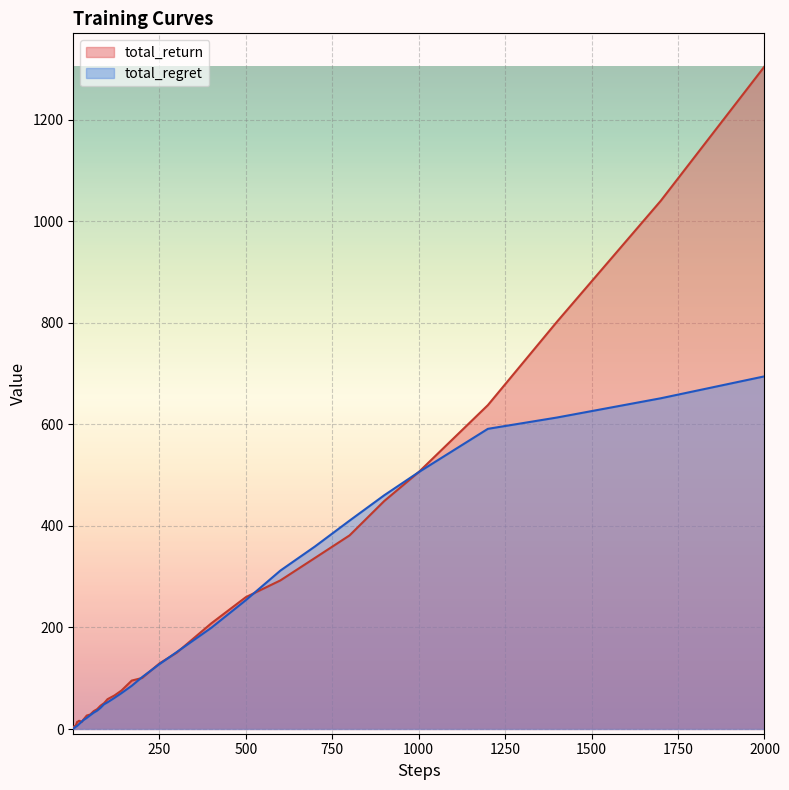

Rank the categories by total_regret value from highest to lowest.

2000, 1700, 1400, 1200, 1000, 900, 800, 700, 600, 500, 400, 300, 250, 200, 170, 140, 120, 100, 90, 80, 70, 60, 50, 40, 30, 25, 20, 17, 14, 12, 10, 9, 8, 7, 6, 5, 4, 3, 2, 1